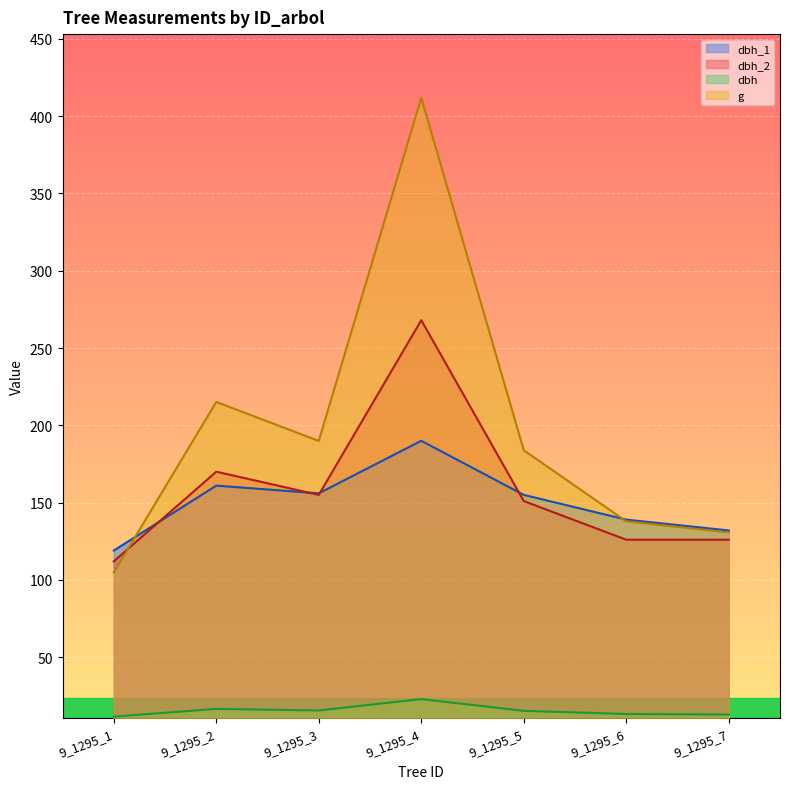

What is the sum of all dbh_2 values?

1108.0